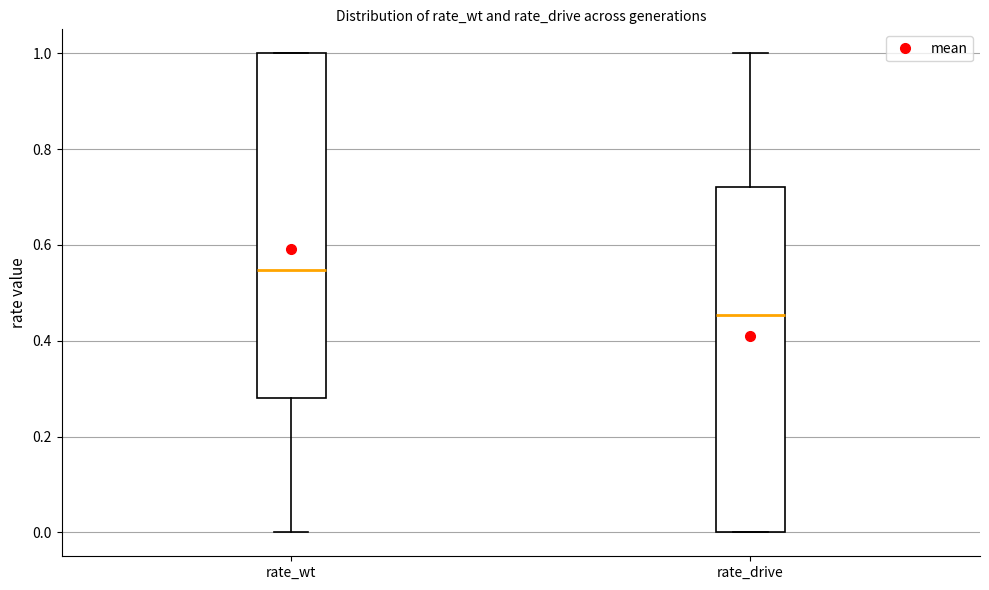

Reading left to right, transcribe this box plot: for each box, give where its median line is, the range the box spans, and where its two whiskers end, as read against the y-axis. The values are not printed on the chart, so give them approximately, as read against the axis.

rate_wt: median 0.54, box 0.28 to 1.00, whiskers 0.00 to 1.00
rate_drive: median 0.46, box 0.00 to 0.72, whiskers 0.00 to 1.00